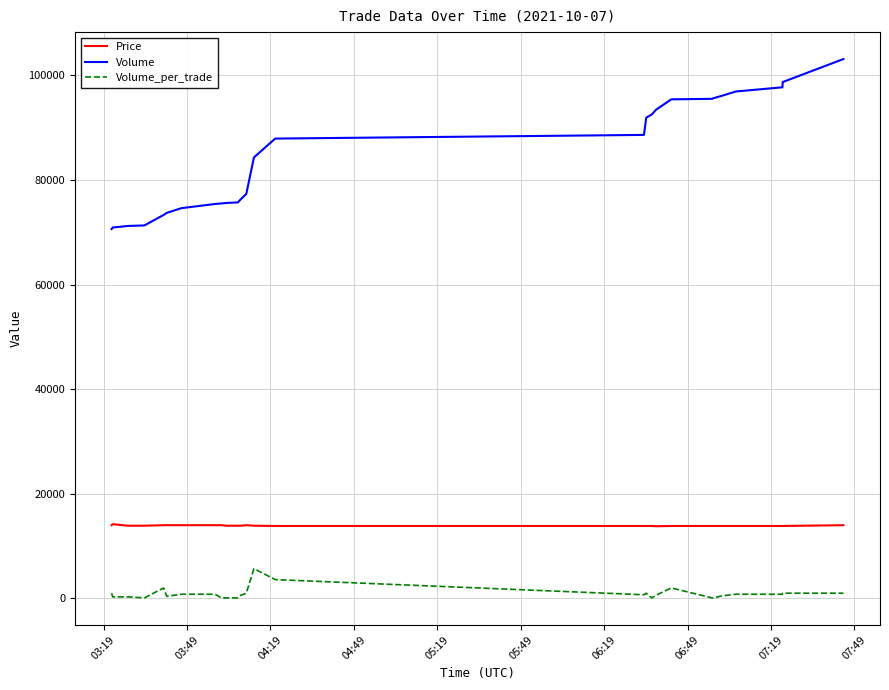

What is the maximum value shown in the chart?

103100